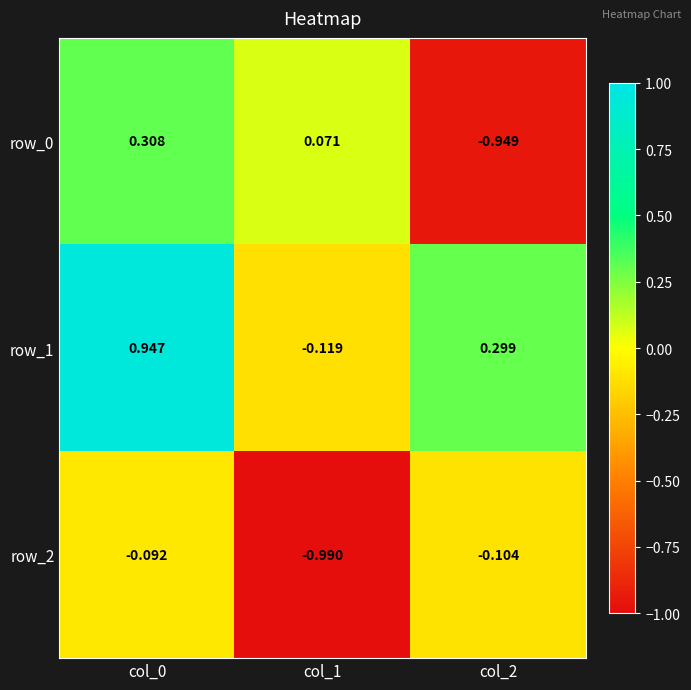

What is the sum of all row_1 values?

1.1